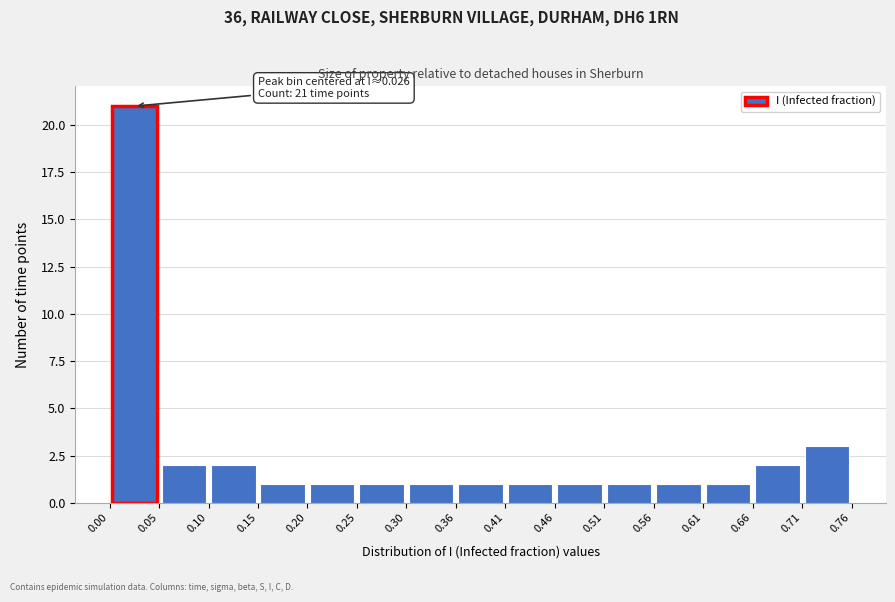

Which range on the x-axis has the tallest bar?

0.00 to 0.05